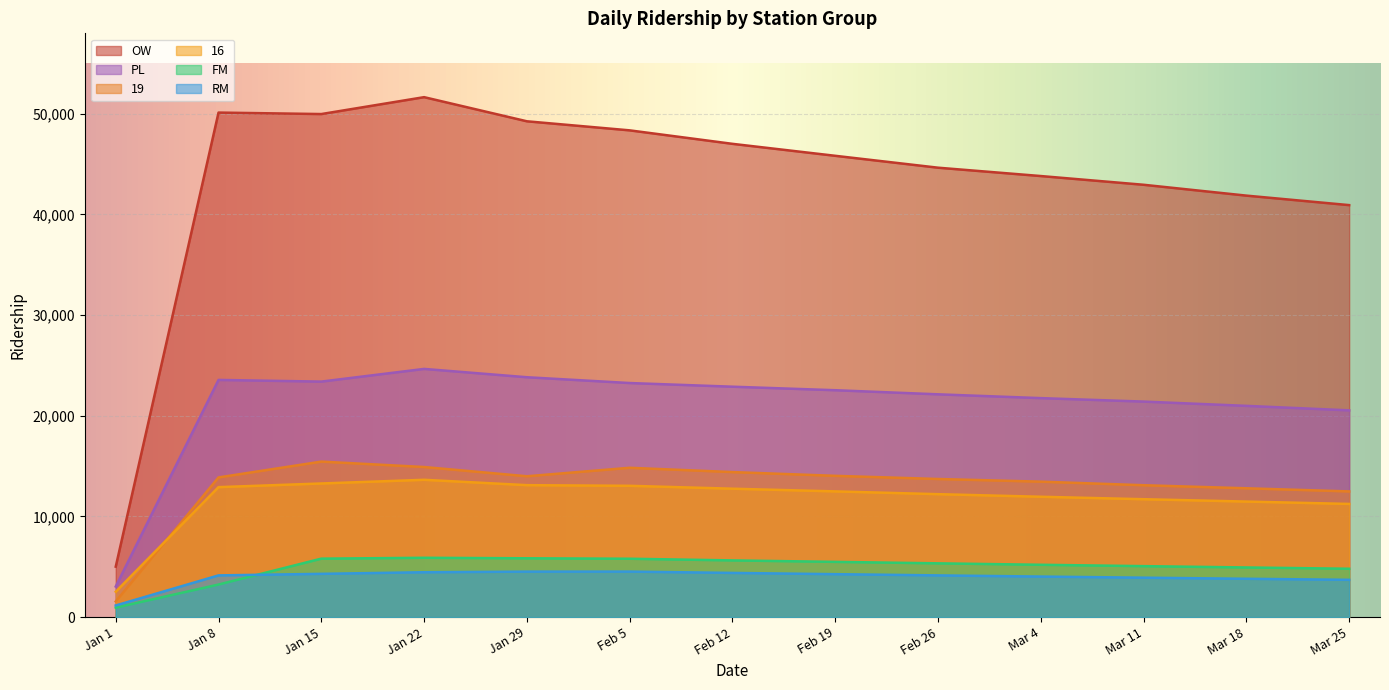

Between Jan 22 and Mar 4, which series saw the biggest shift?

OW